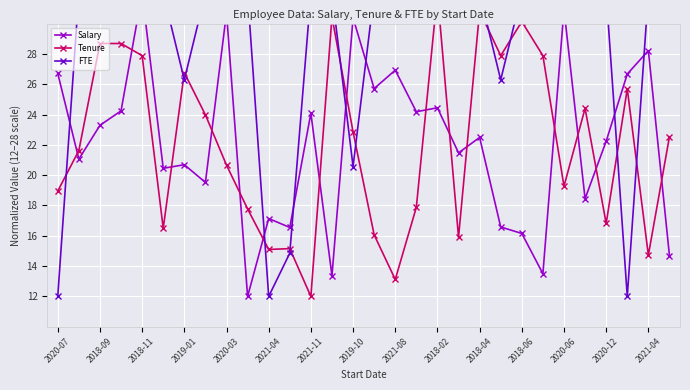

Between 24 and 27, which series saw the biggest shift?

FTE